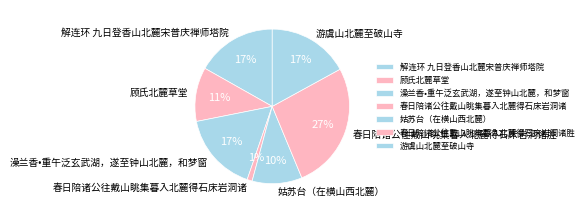

Is 春日陪诸公往戴山眺集暮入北麓得石床岩洞诸胜 the majority of the pie?

No